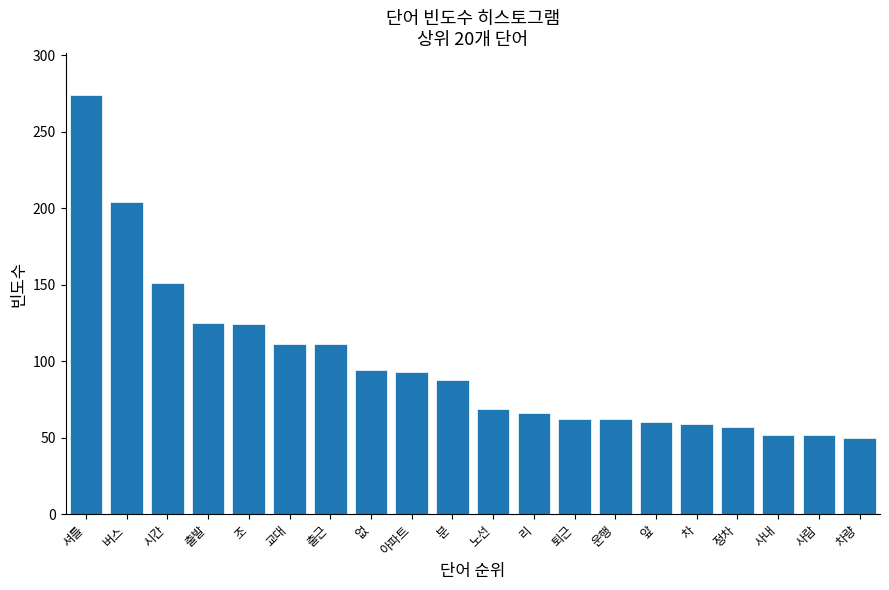

What is the maximum value shown in the chart?

274